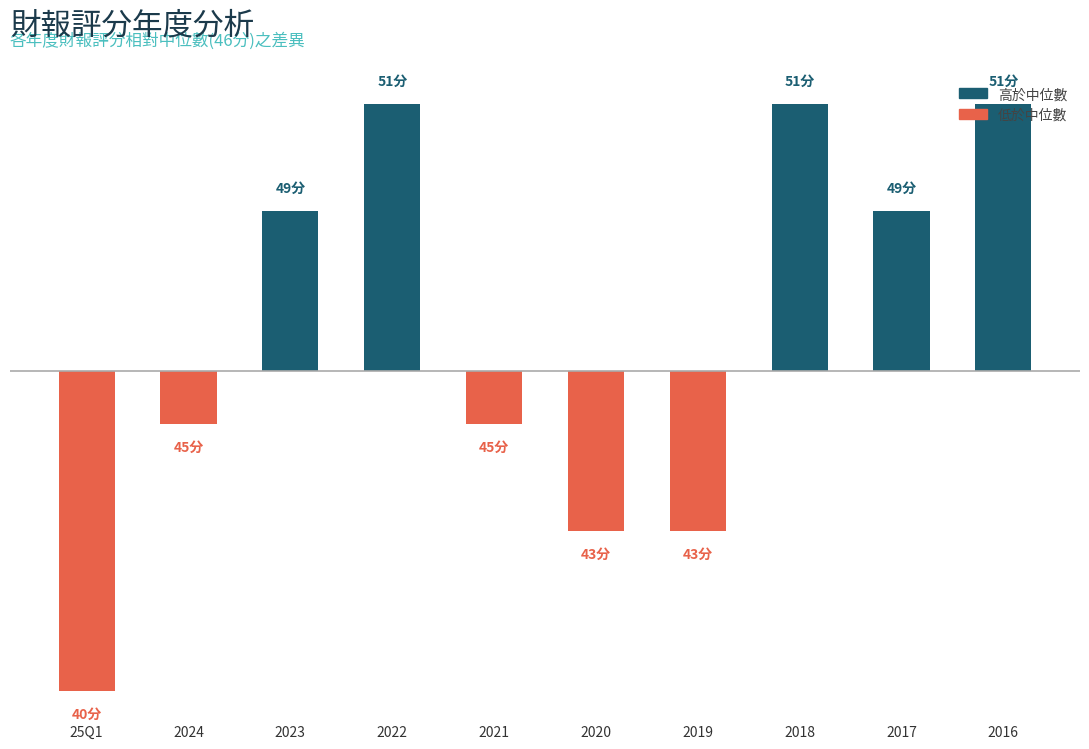

How many bars are there in total?

10